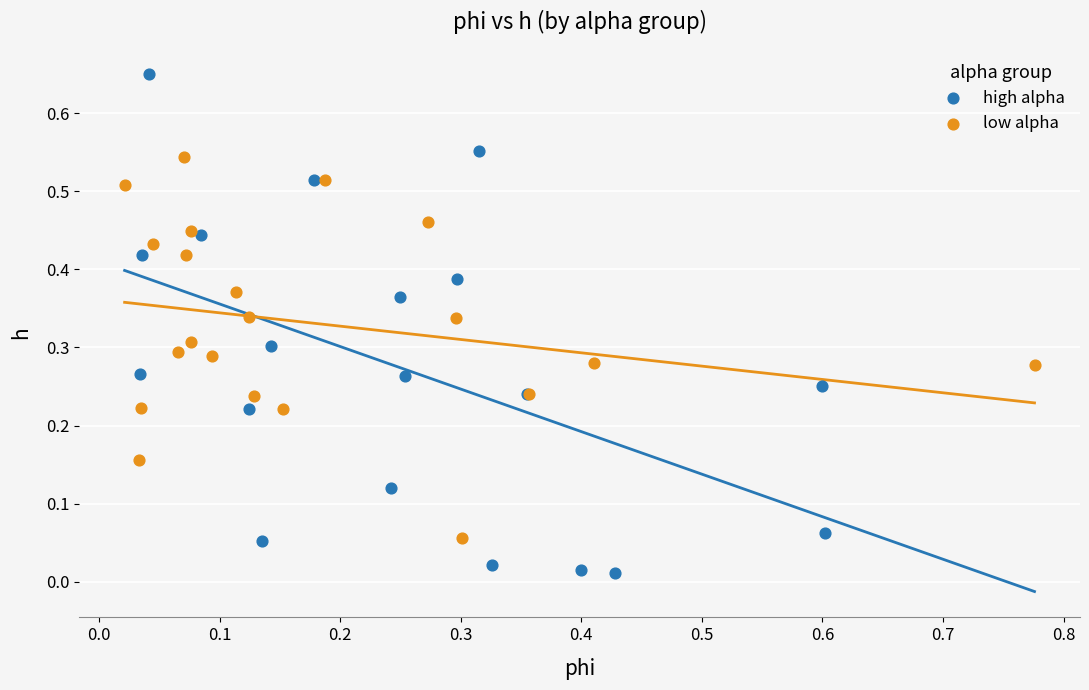

Which series reaches the minimum Y coordinate?

high alpha